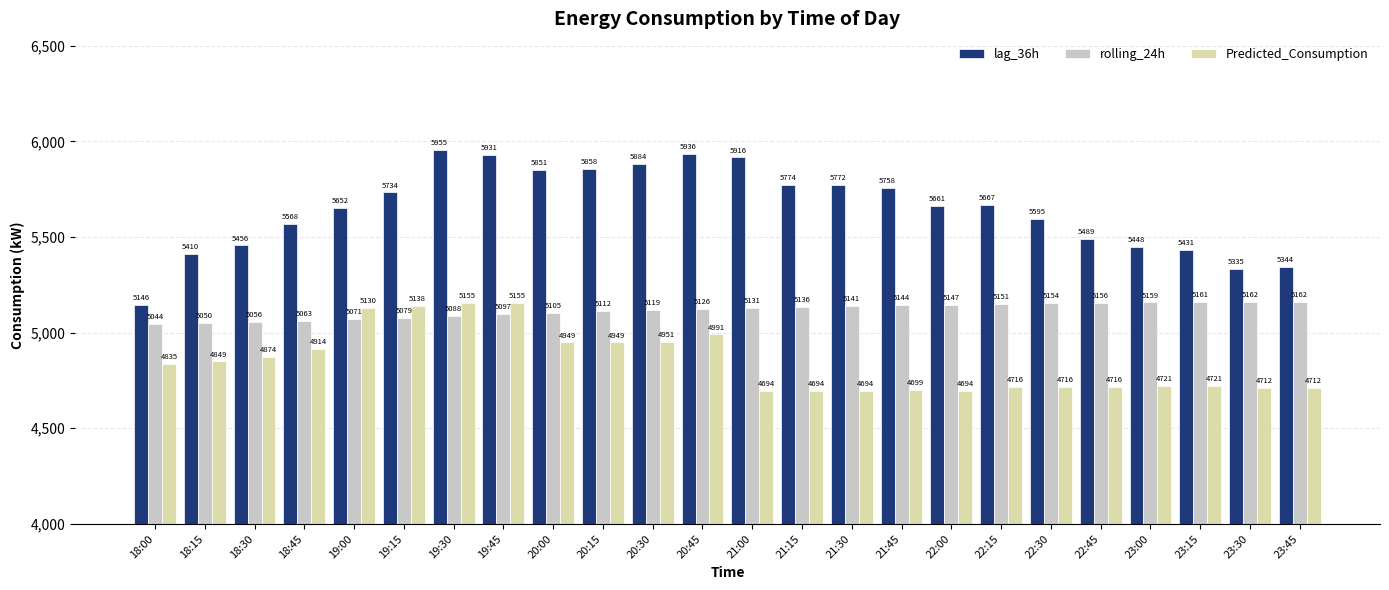

At which category is the sum across all series the highest?

19:30